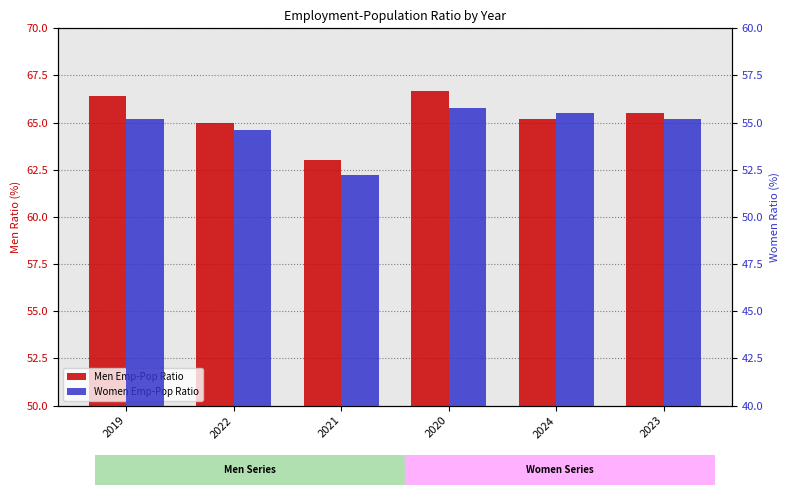

Which category has the lowest value in the Men Emp-Pop Ratio series?

2021